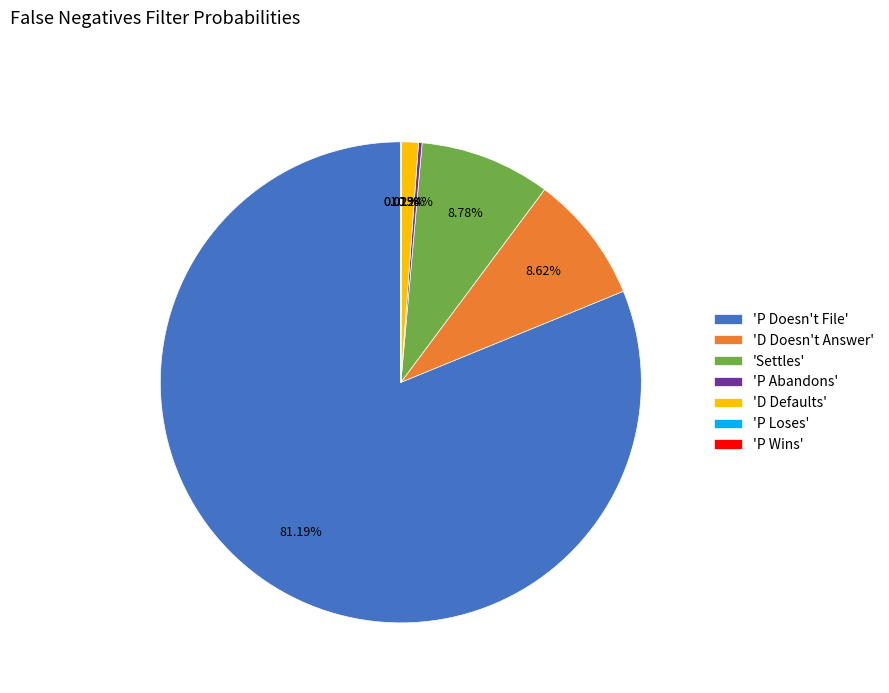

Do 'D Defaults' and 'D Doesn't Answer' together represent more than half of the pie?

No